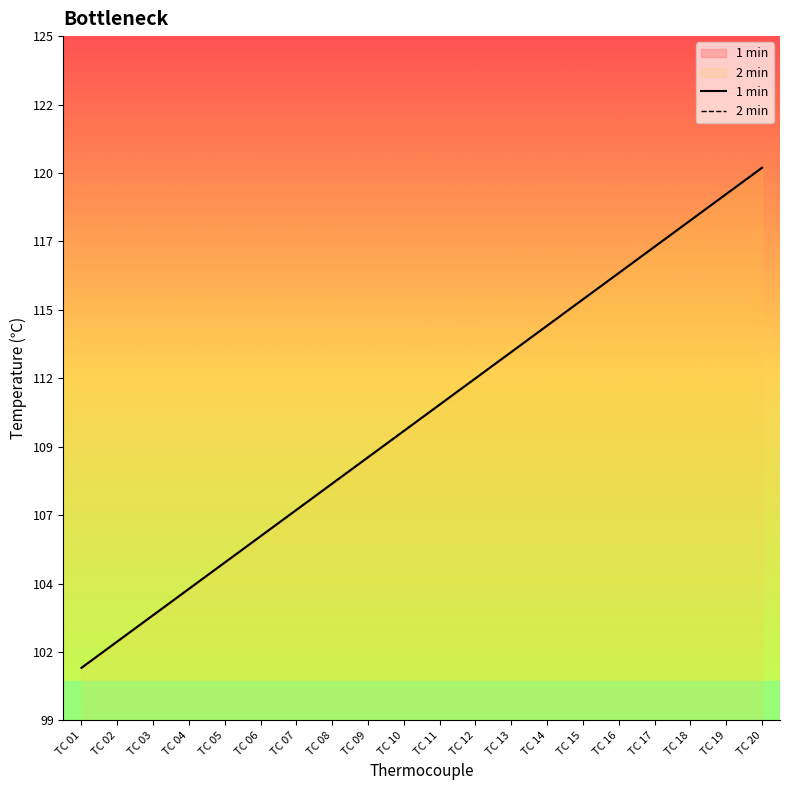

What is the sum of the 2 min values at TC 04 and TC 06?

210